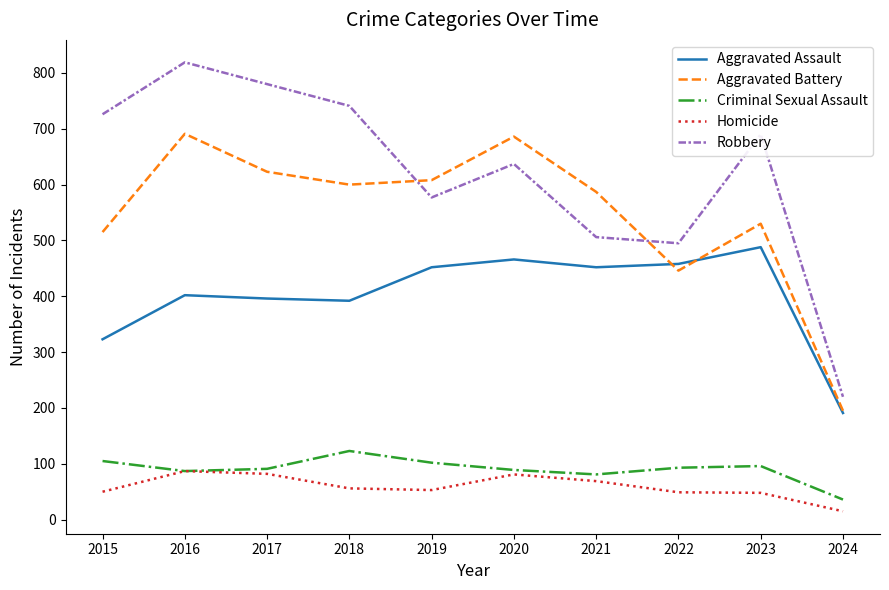

How many times do Robbery and Aggravated Battery cross each other?

2